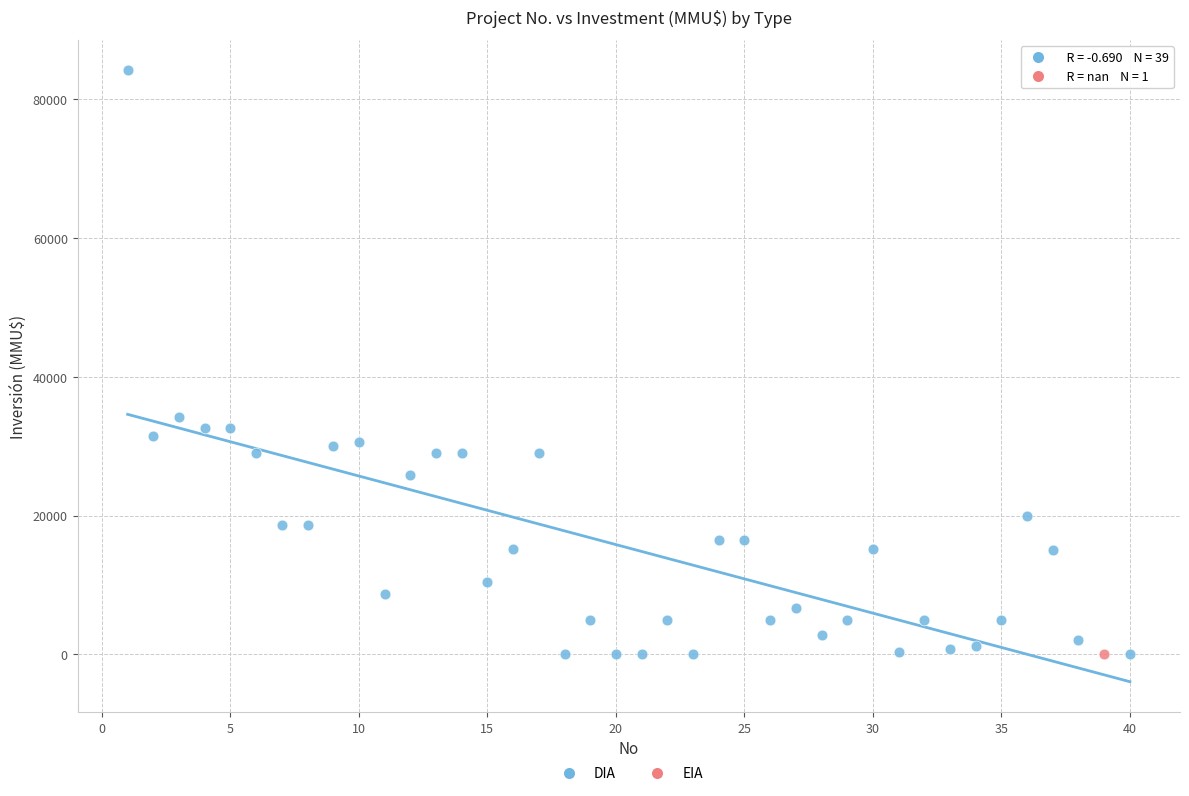

What are all the series names shown in the legend?

DIA, EIA